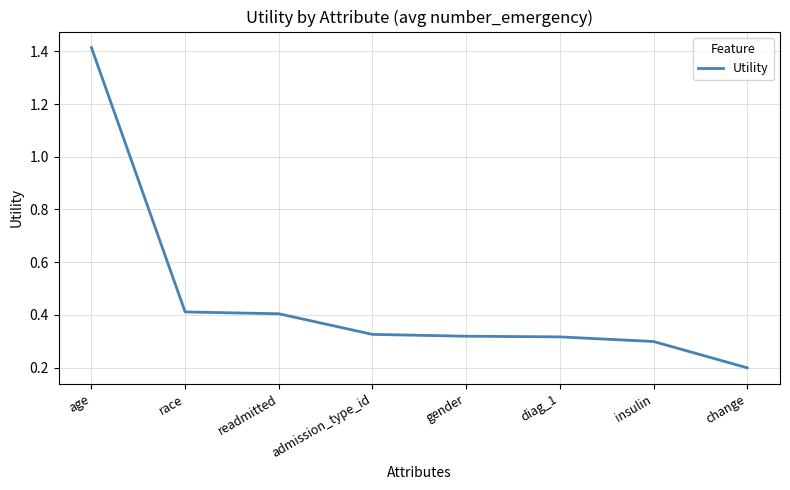

What position from the right is race?

7